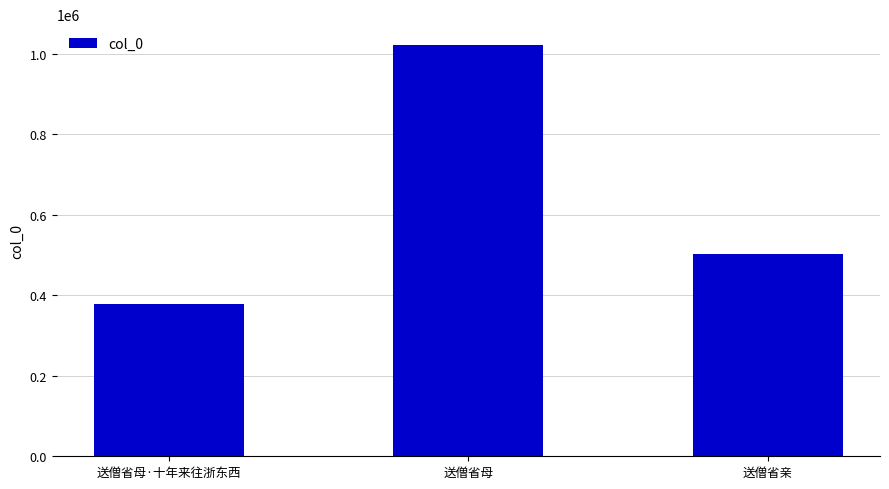

List the labels in order of value, smallest first.

送僧省母·十年来往浙东西, 送僧省亲, 送僧省母